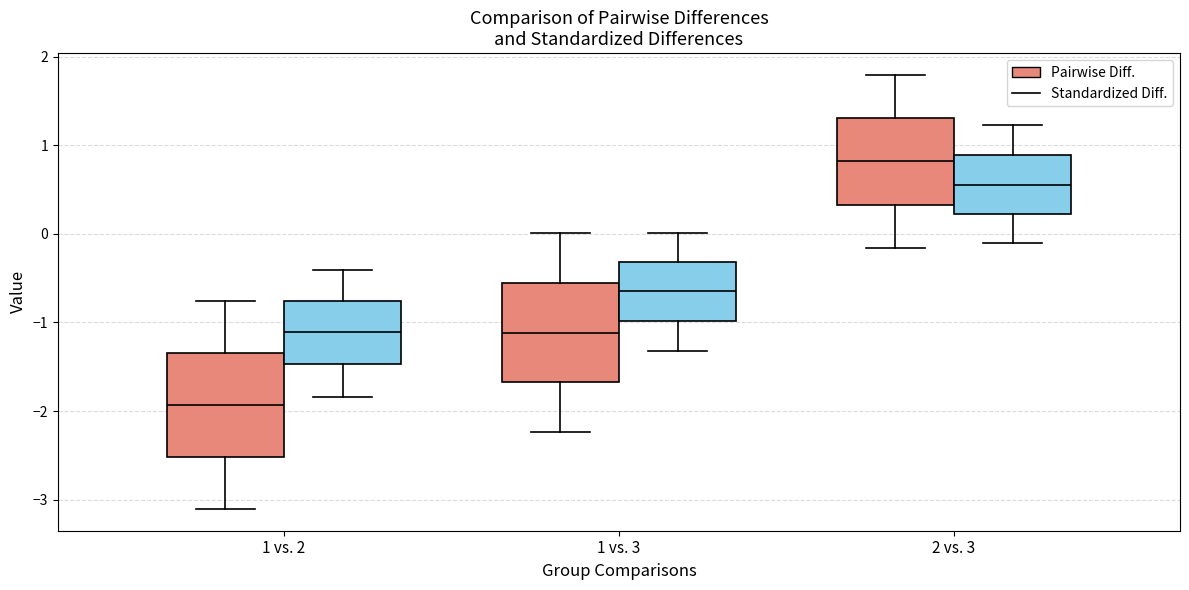

Reading left to right, read every box against the y-axis: the position of its median line, the range the box covers, and the ends of its whiskers. The values are not printed on the chart, so give them approximately, as read against the axis.

1 vs. 2 (Pairwise Diff.): median -1.9, box -2.5 to -1.3, whiskers -3.1 to -0.8
1 vs. 2 (Standardized Diff.): median -1.1, box -1.5 to -0.8, whiskers -1.8 to -0.4
1 vs. 3 (Pairwise Diff.): median -1.1, box -1.7 to -0.6, whiskers -2.2 to 0.0
1 vs. 3 (Standardized Diff.): median -0.6, box -1.0 to -0.3, whiskers -1.3 to 0.0
2 vs. 3 (Pairwise Diff.): median 0.8, box 0.3 to 1.3, whiskers -0.2 to 1.8
2 vs. 3 (Standardized Diff.): median 0.6, box 0.2 to 0.9, whiskers -0.1 to 1.2